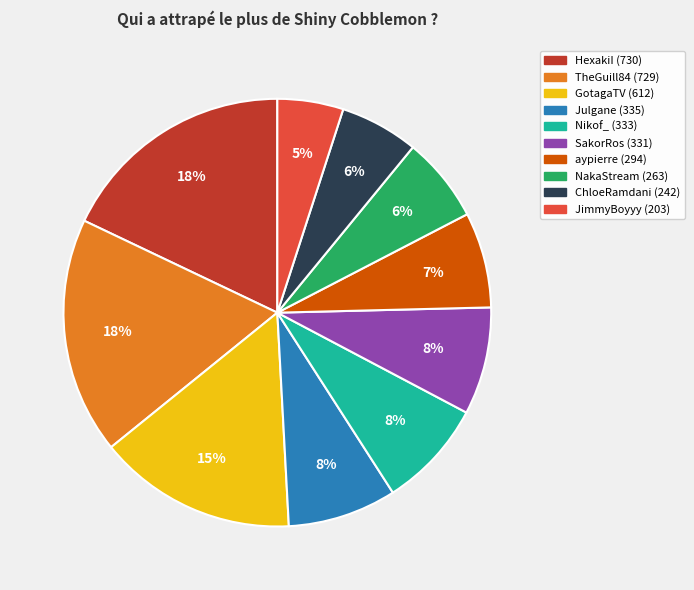

To the nearest percent, what percentage of the pie is NakaStream?

6%